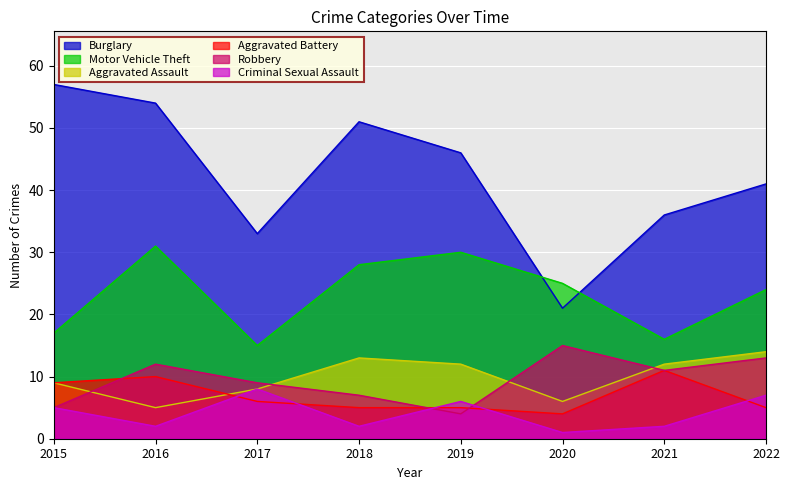

At which category does the chart reach its peak across all series?

2015